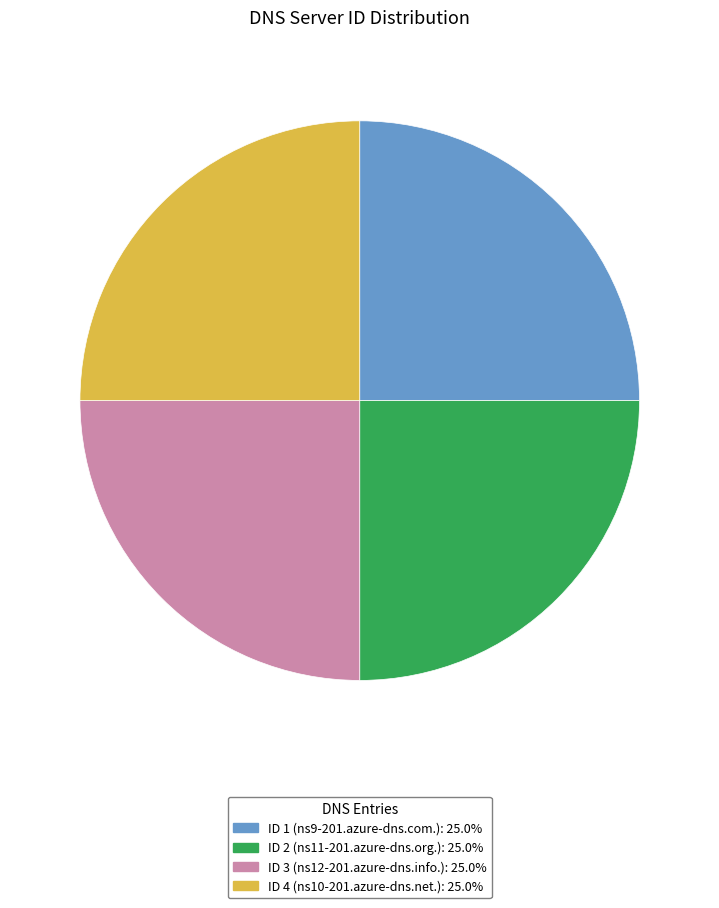

Does any single category account for the majority?

No